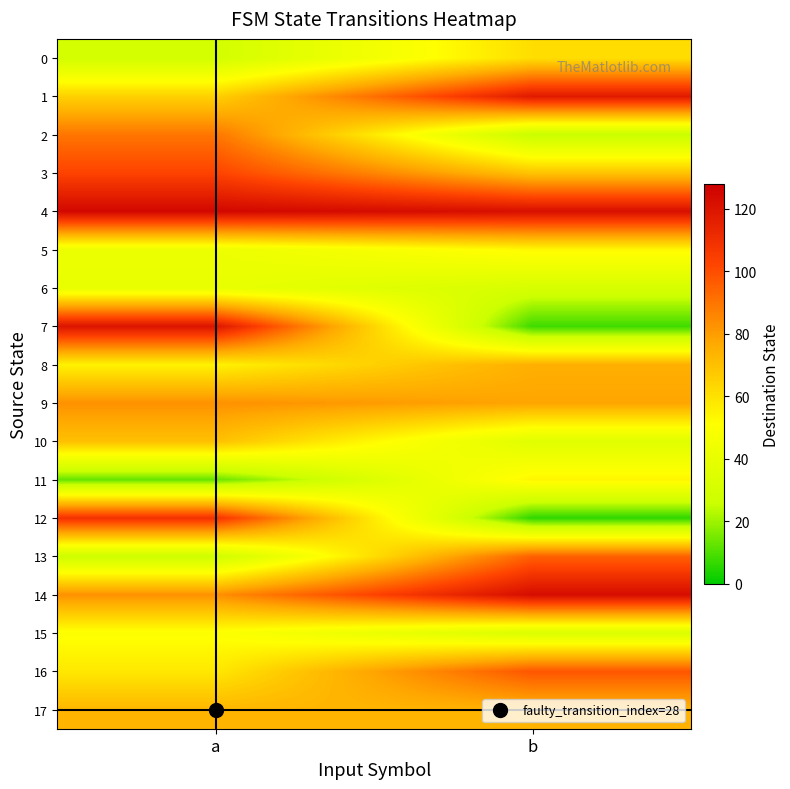

Reading left to right, extract all data points from this chart.

0: a=29	b=61
1: a=65	b=118
2: a=90	b=25
3: a=103	b=69
4: a=125	b=122
5: a=42	b=53
6: a=40	b=31
7: a=120	b=8
8: a=55	b=75
9: a=83	b=78
10: a=70	b=36
11: a=13	b=54
12: a=109	b=6
13: a=27	b=95
14: a=83	b=123
15: a=50	b=33
16: a=58	b=98
17: a=73	b=74